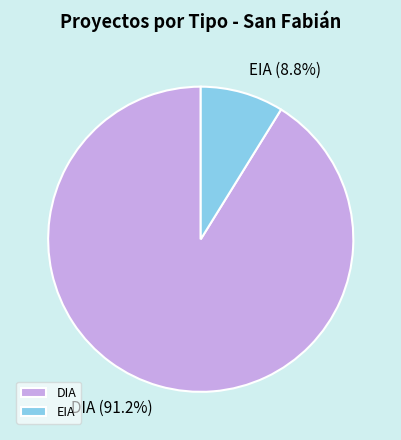

Which has a higher value, DIA (91.2%) or EIA (8.8%)?

DIA (91.2%)